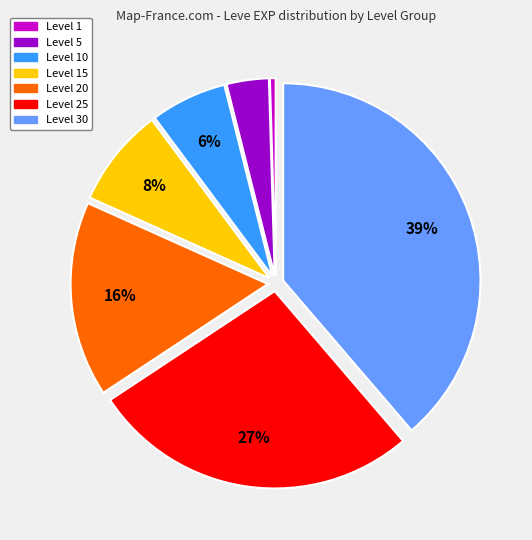

What is the smallest slice in the pie chart?

Level 1